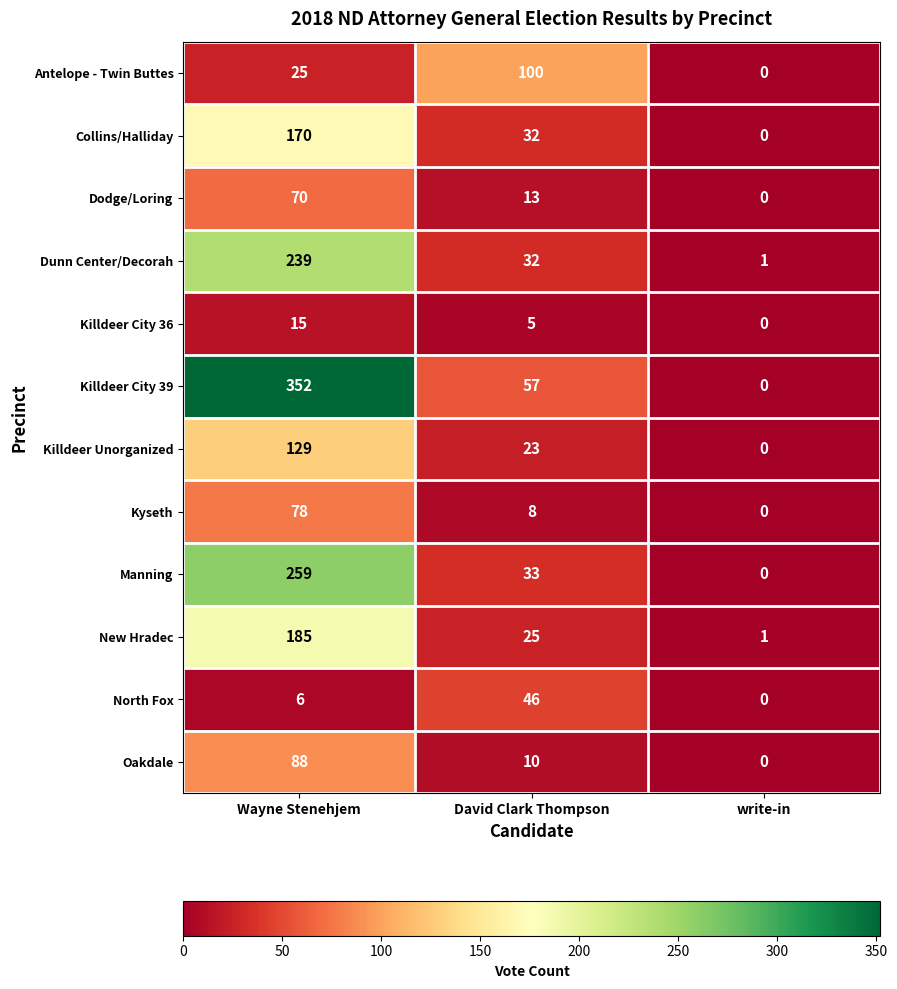

Read the Killdeer City 36 value at David Clark Thompson.

5